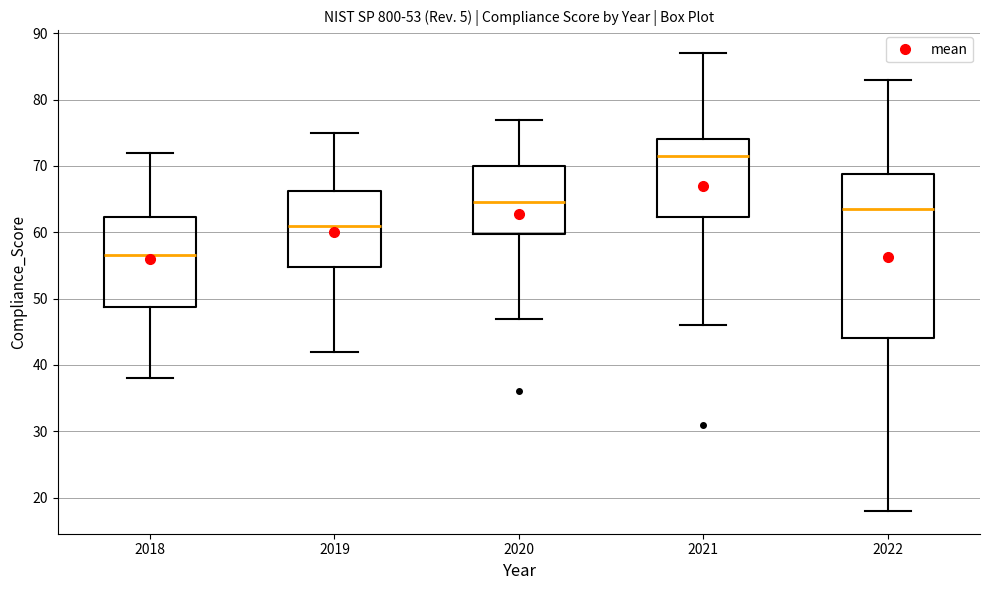

Which box is the tallest, from its lower edge to its upper edge?

2022